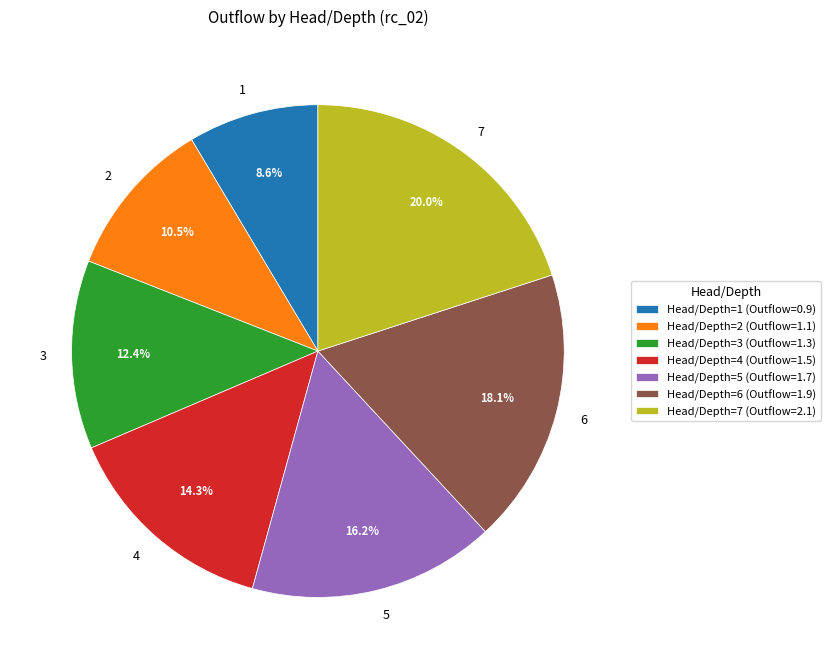

What is the smallest slice in the pie chart?

1